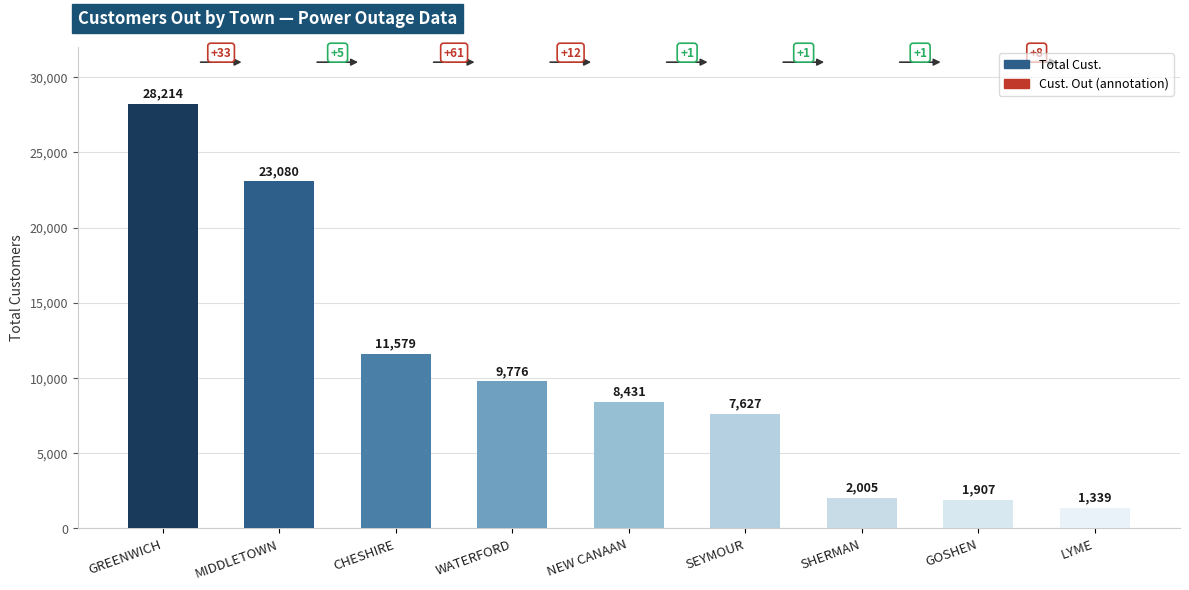

What position from the right is SEYMOUR?

4